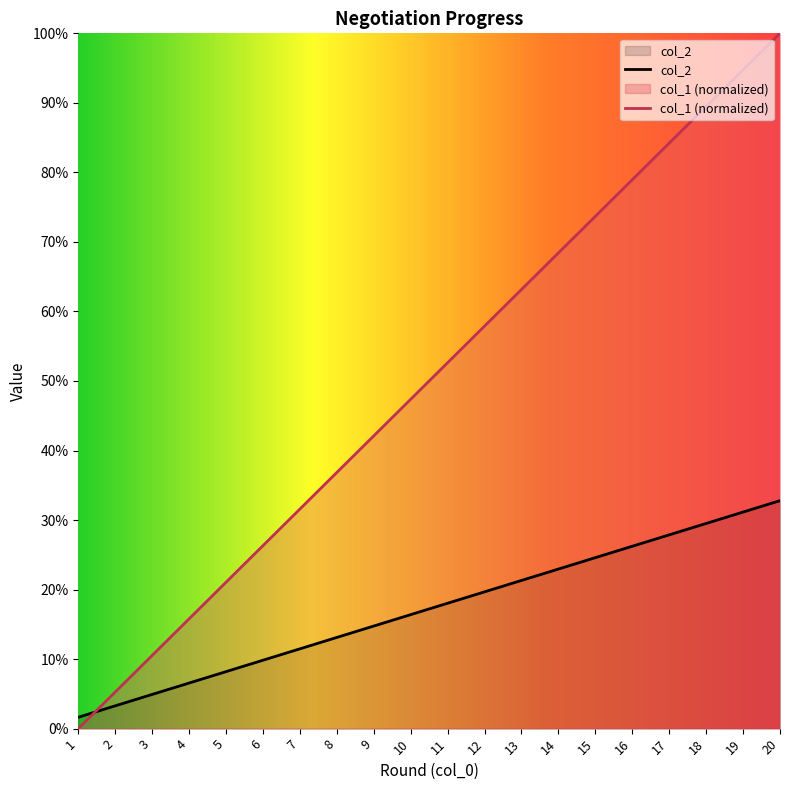

What are all the series names shown in the legend?

col_2, col_1